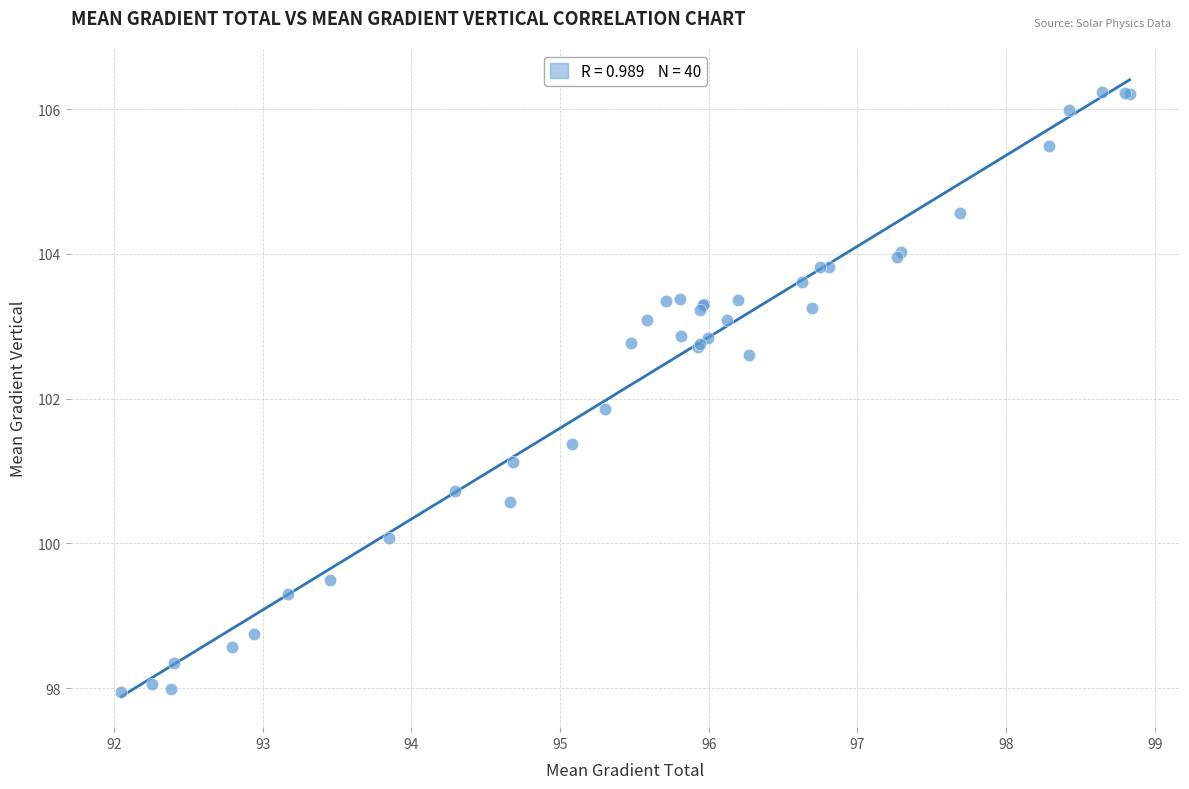

What Y value in the scatter plot is closest to 102?

101.9